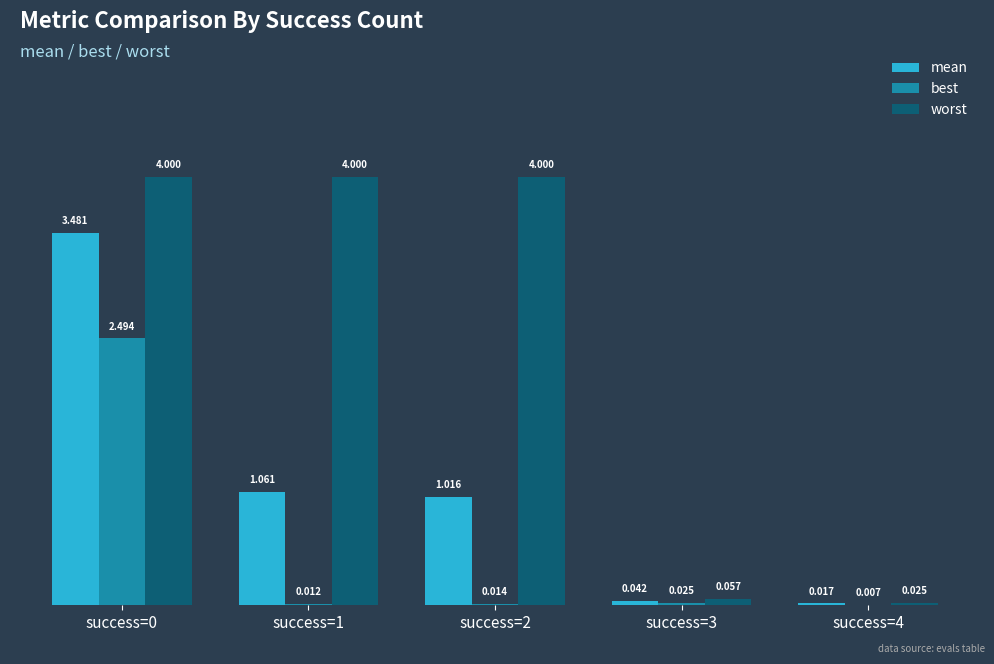

Which series has the largest total across all categories?

worst